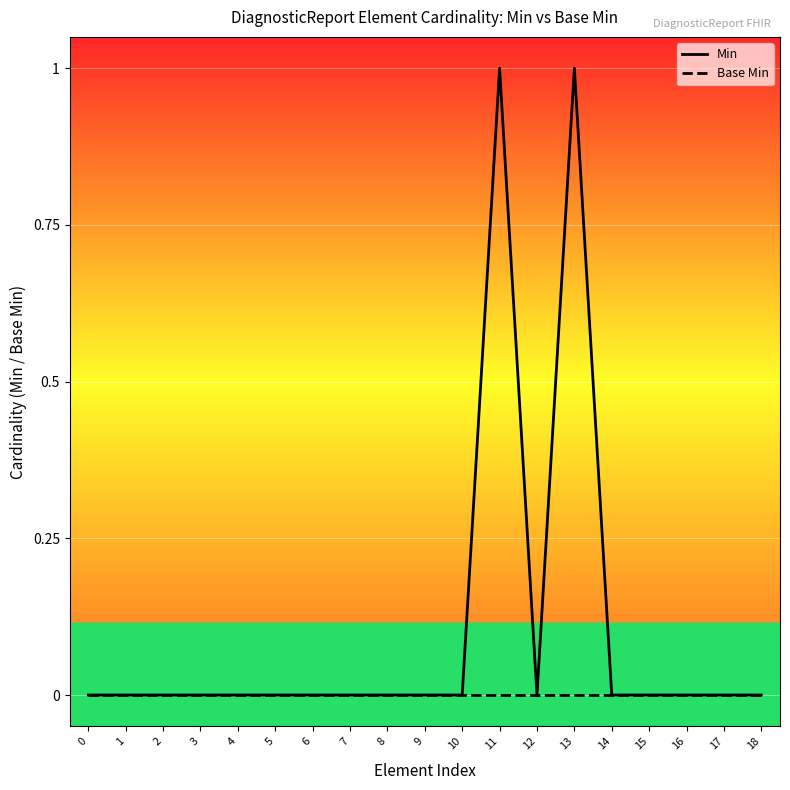

True or false: Min and Base Min cross at least once.

False